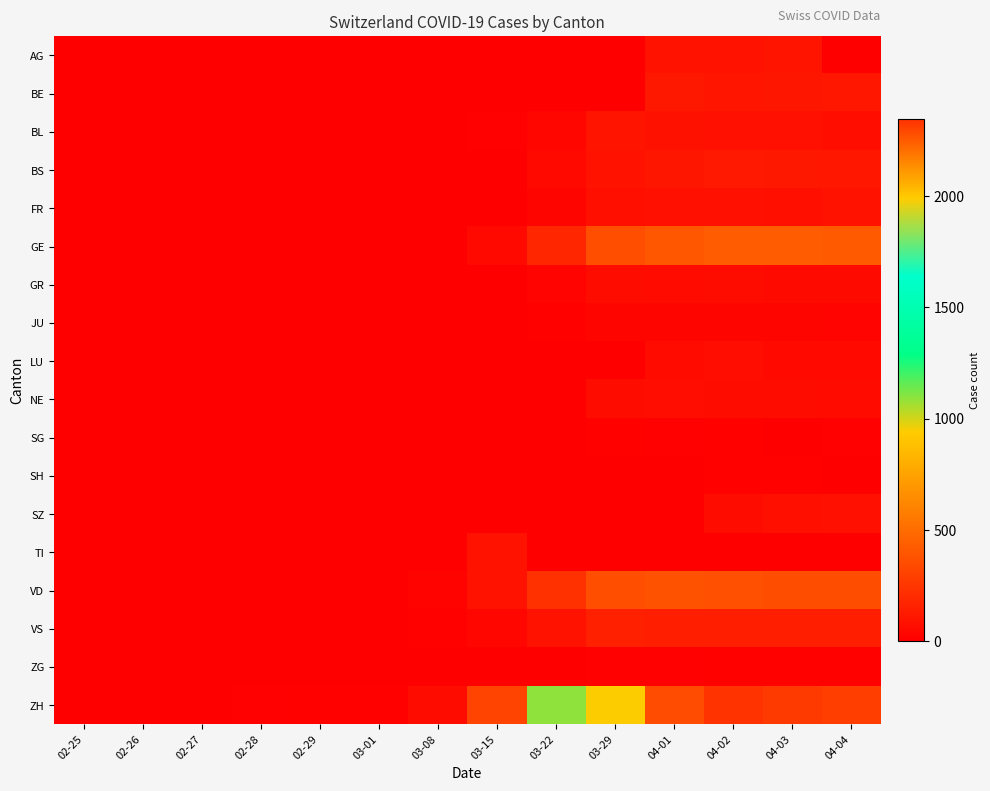

Reading left to right, list all the values displayed in this chart.

AG: 02-25=0	02-26=0	02-27=0	02-28=0	02-29=0	03-01=0	03-08=0	03-15=0	03-22=0	03-29=0	04-01=94	04-02=94	04-03=100	04-04=0
BE: 02-25=0	02-26=0	02-27=0	02-28=0	02-29=0	03-01=0	03-08=0	03-15=0	03-22=0	03-29=0	04-01=115	04-02=104	04-03=109	04-04=113
BL: 02-25=0	02-26=0	02-27=0	02-28=0	02-29=1	03-01=1	03-08=4	03-15=12	03-22=40	03-29=99	04-01=86	04-02=81	04-03=82	04-04=73
BS: 02-25=0	02-26=0	02-27=0	02-28=0	02-29=0	03-01=0	03-08=1	03-15=0	03-22=50	03-29=87	04-01=108	04-02=119	04-03=115	04-04=112
FR: 02-25=0	02-26=0	02-27=0	02-28=0	02-29=0	03-01=0	03-08=0	03-15=0	03-22=32	03-29=76	04-01=81	04-02=80	04-03=77	04-04=89
GE: 02-25=0	02-26=1	02-27=1	02-28=2	02-29=3	03-01=3	03-08=9	03-15=46	03-22=179	03-29=365	04-01=406	04-02=424	04-03=424	04-04=421
GR: 02-25=0	02-26=0	02-27=1	02-28=1	02-29=1	03-01=1	03-08=0	03-15=0	03-22=27	03-29=63	04-01=59	04-02=60	04-03=51	04-04=52
JU: 02-25=0	02-26=0	02-27=0	02-28=0	02-29=0	03-01=0	03-08=0	03-15=9	03-22=18	03-29=28	04-01=29	04-02=29	04-03=28	04-04=27
LU: 02-25=0	02-26=0	02-27=0	02-28=0	02-29=0	03-01=0	03-08=0	03-15=0	03-22=0	03-29=0	04-01=57	04-02=66	04-03=49	04-04=49
NE: 02-25=0	02-26=0	02-27=0	02-28=0	02-29=0	03-01=0	03-08=0	03-15=6	03-22=5	03-29=60	04-01=66	04-02=61	04-03=61	04-04=59
SG: 02-25=0	02-26=0	02-27=0	02-28=0	02-29=0	03-01=0	03-08=0	03-15=0	03-22=0	03-29=15	04-01=10	04-02=18	04-03=9	04-04=12
SH: 02-25=0	02-26=0	02-27=0	02-28=0	02-29=0	03-01=0	03-08=0	03-15=0	03-22=0	03-29=0	04-01=0	04-02=14	04-03=17	04-04=0
SZ: 02-25=0	02-26=0	02-27=0	02-28=0	02-29=0	03-01=0	03-08=0	03-15=0	03-22=0	03-29=0	04-01=0	04-02=64	04-03=75	04-04=79
TI: 02-25=0	02-26=0	02-27=0	02-28=0	02-29=0	03-01=0	03-08=0	03-15=92	03-22=0	03-29=0	04-01=0	04-02=0	04-03=0	04-04=0
VD: 02-25=0	02-26=0	02-27=0	02-28=4	02-29=4	03-01=4	03-08=22	03-15=90	03-22=230	03-29=366	04-01=380	04-02=370	04-03=361	04-04=360
VS: 02-25=0	02-26=0	02-27=0	02-28=5	02-29=5	03-01=6	03-08=15	03-15=35	03-22=92	03-29=152	04-01=145	04-02=145	04-03=145	04-04=148
ZG: 02-25=0	02-26=0	02-27=0	02-28=0	02-29=0	03-01=0	03-08=0	03-15=0	03-22=3	03-29=12	04-01=13	04-02=14	04-03=15	04-04=14
ZH: 02-25=0	02-26=1	02-27=2	02-28=12	02-29=14	03-01=15	03-08=60	03-15=314	03-22=1090	03-29=1990	04-01=2280	04-02=2343	04-03=2324	04-04=2311